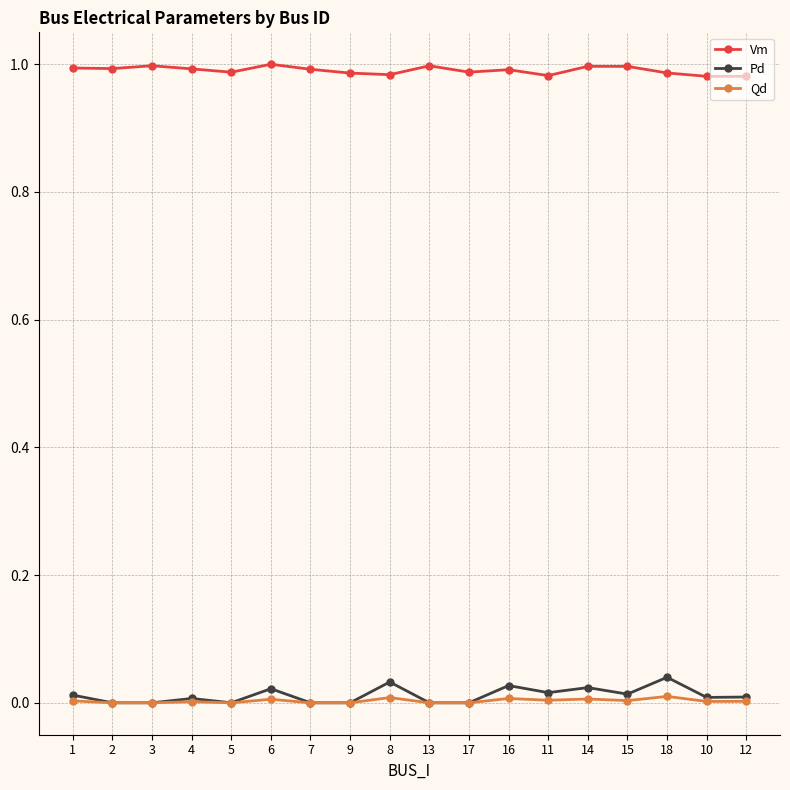

True or false: Qd and Vm intersect in this chart.

False